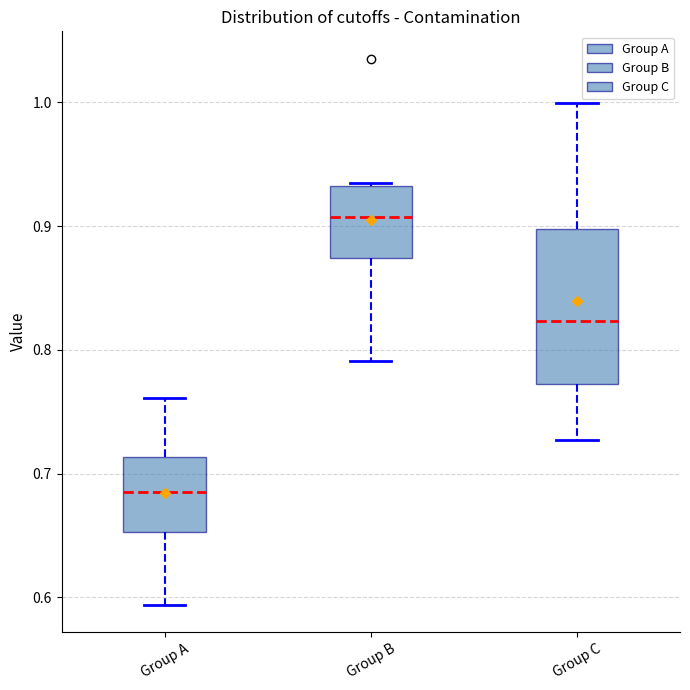

Reading left to right, transcribe this box plot: for each box, give where its median line is, the range the box spans, and where its two whiskers end, as read against the y-axis. The values are not printed on the chart, so give them approximately, as read against the axis.

Group A: median 0.69, box 0.65 to 0.71, whiskers 0.59 to 0.76
Group B: median 0.91, box 0.87 to 0.93, whiskers 0.79 to 0.93
Group C: median 0.82, box 0.77 to 0.90, whiskers 0.73 to 1.00